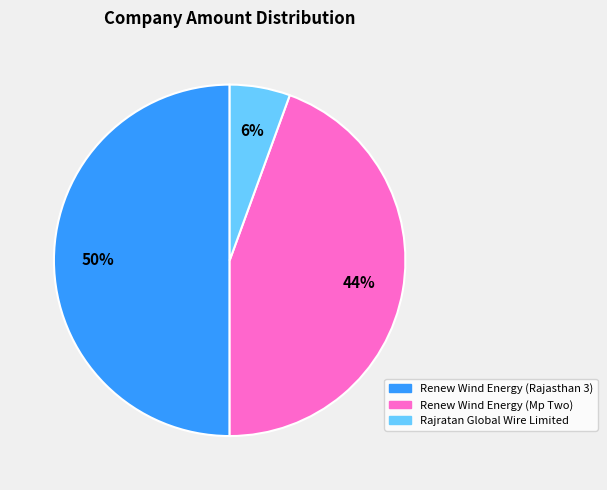

Is it true that Renew Wind Energy (Rajasthan 3) is 44% of the pie?

False